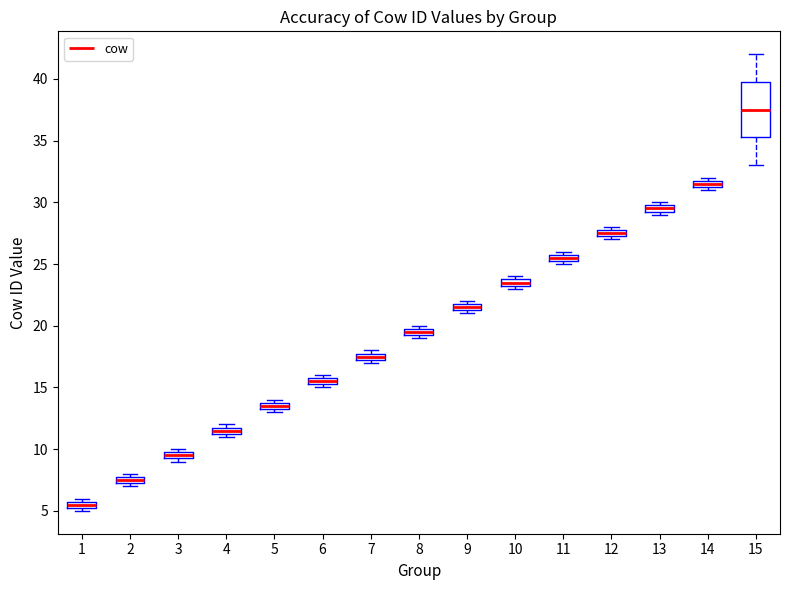

Which box is the tallest, from its lower edge to its upper edge?

15